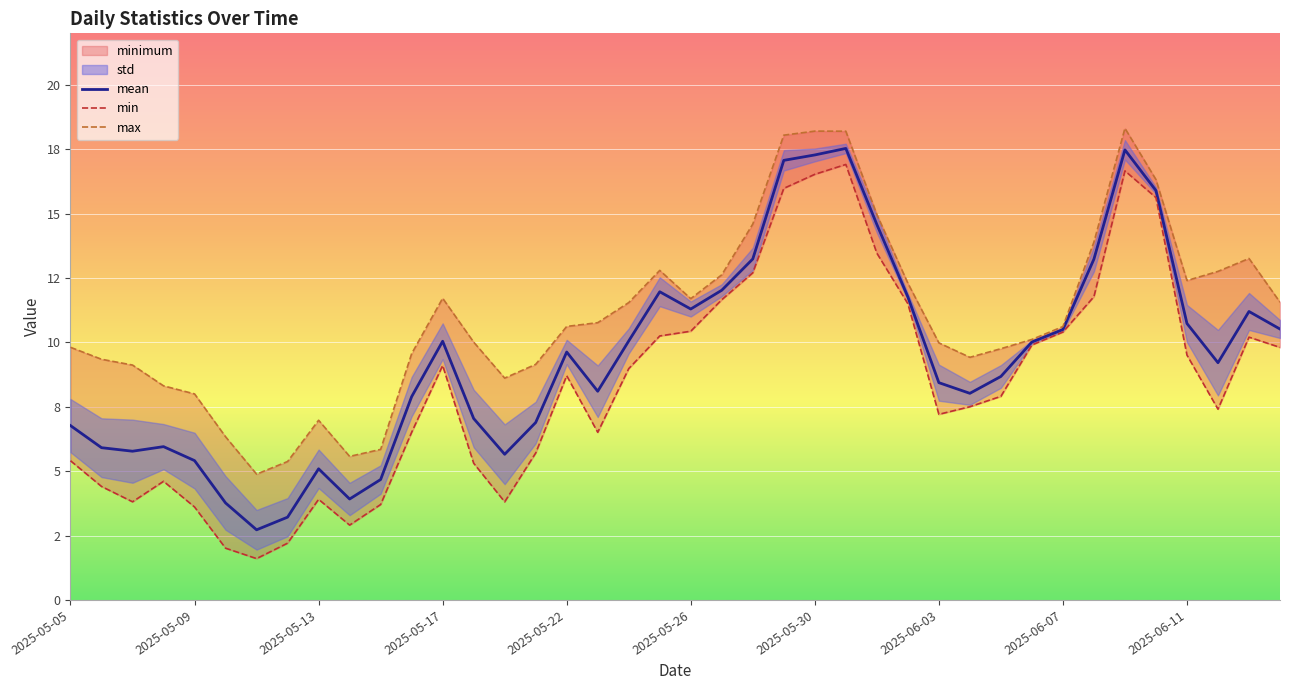

How many interior local valleys does the mean series have?

8